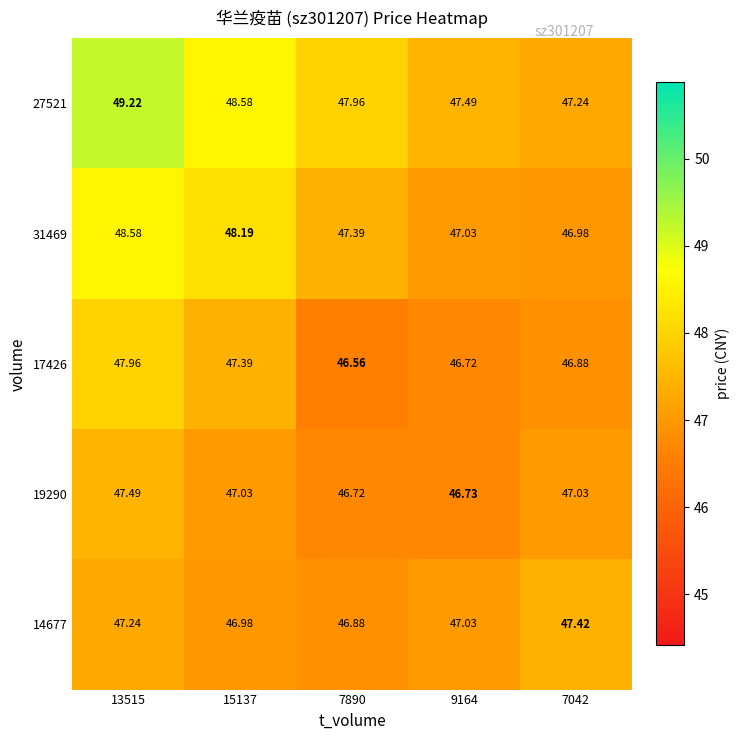

Is the value of 14677 at 7890 greater than the value of 17426 at 13515?

No